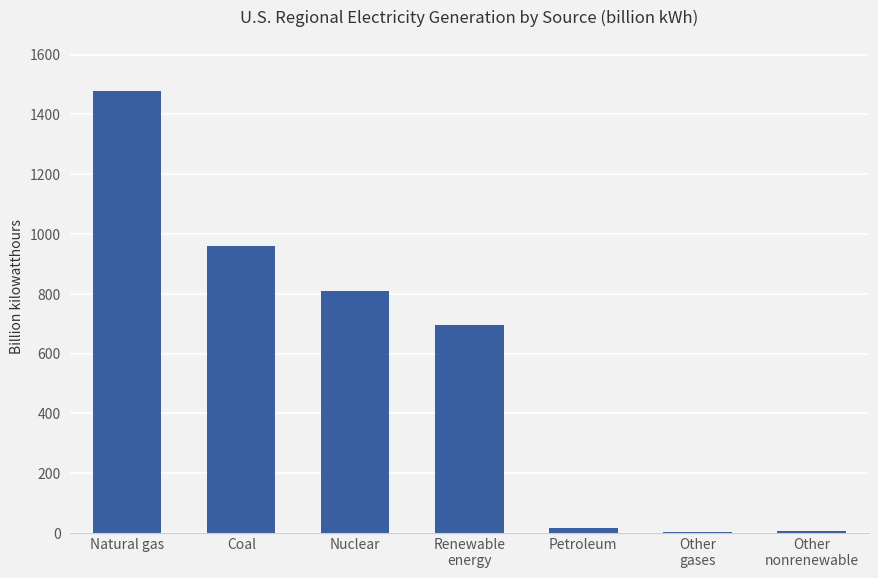

The chart shows a value of 524.9 at Coal. True or false?

False